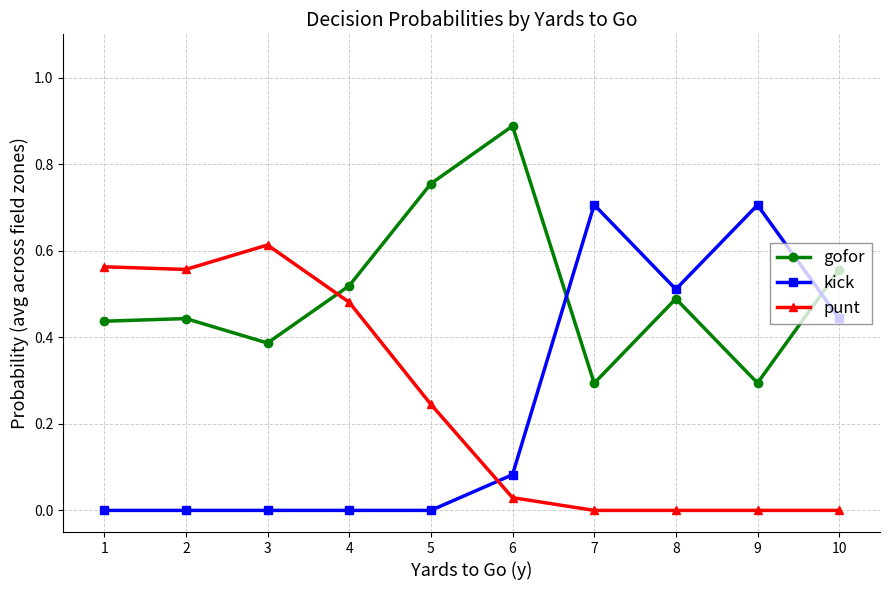

List the series in order of their peak value, highest first.

gofor, kick, punt